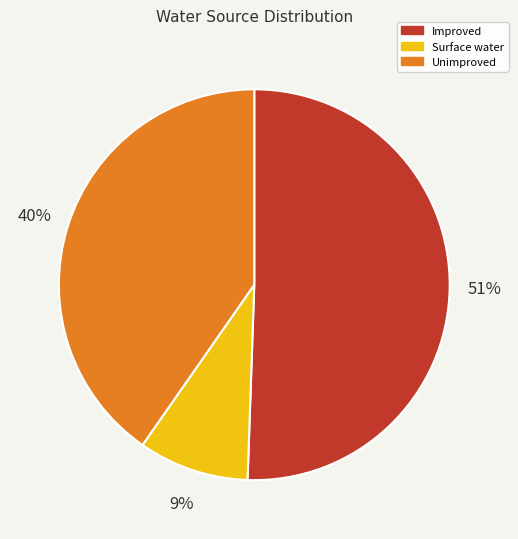

Is there a majority slice in this chart?

Yes